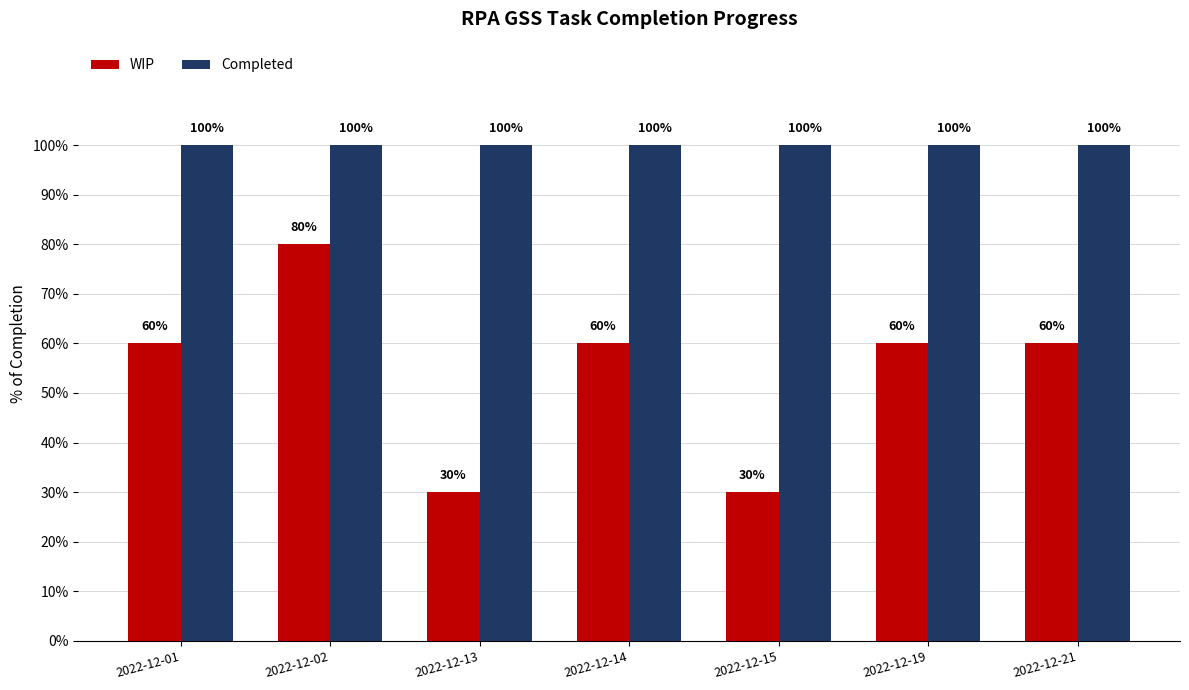

At which category is the sum across all series the highest?

2022-12-02